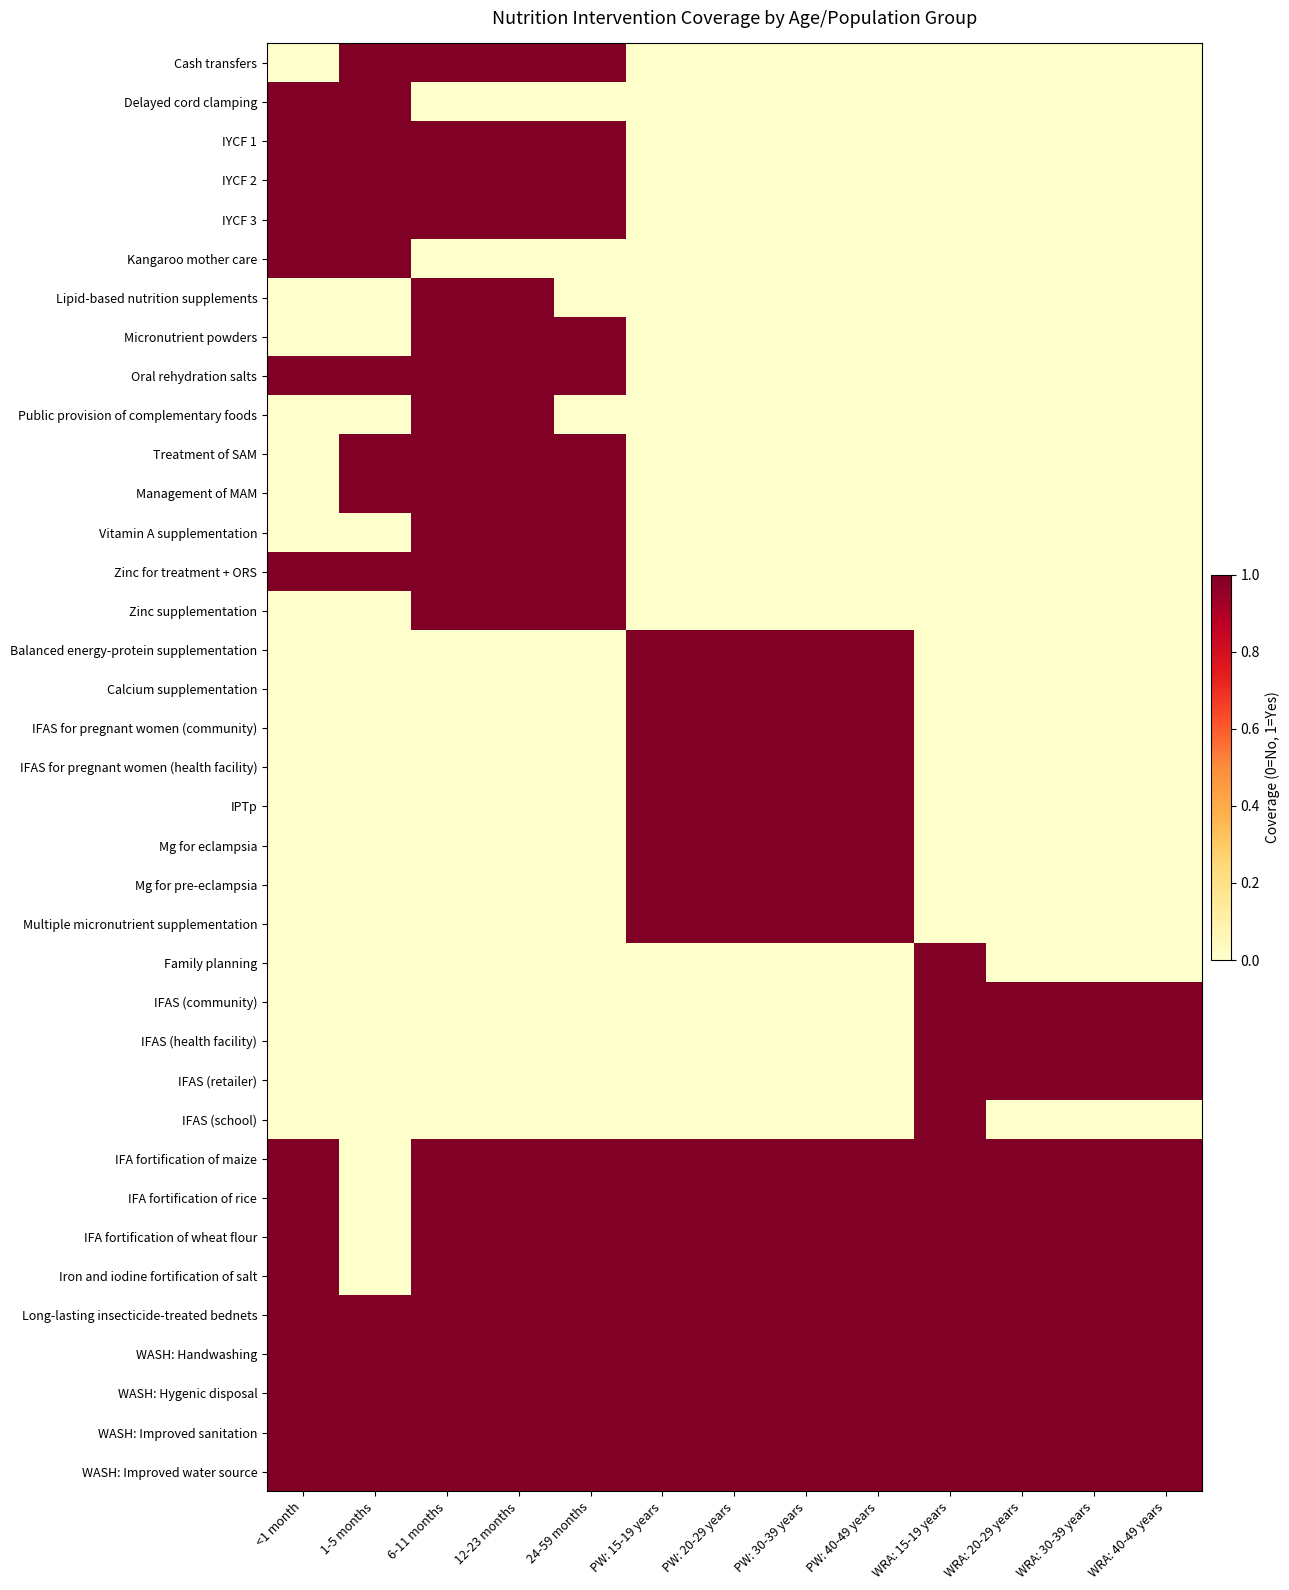

How many distinct data groups are displayed?

37